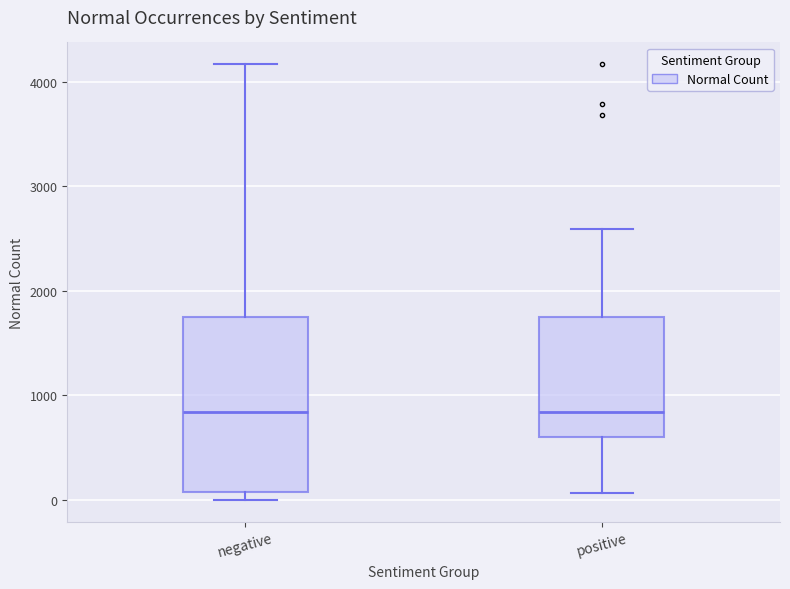

Reading left to right, read every box against the y-axis: the position of its median line, the range the box covers, and the ends of its whiskers. The values are not printed on the chart, so give them approximately, as read against the axis.

negative: median 800, box 100 to 1800, whiskers 0 to 4200
positive: median 800, box 600 to 1800, whiskers 100 to 2600